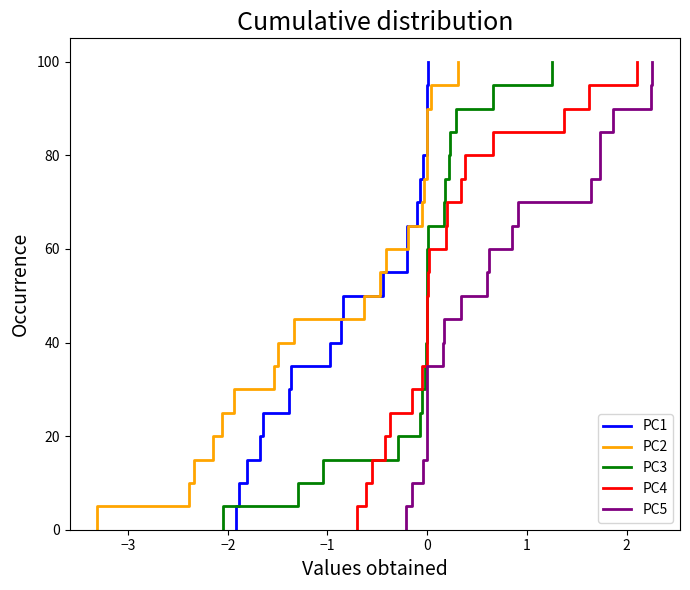

What is the maximum value shown in the chart?

100.0